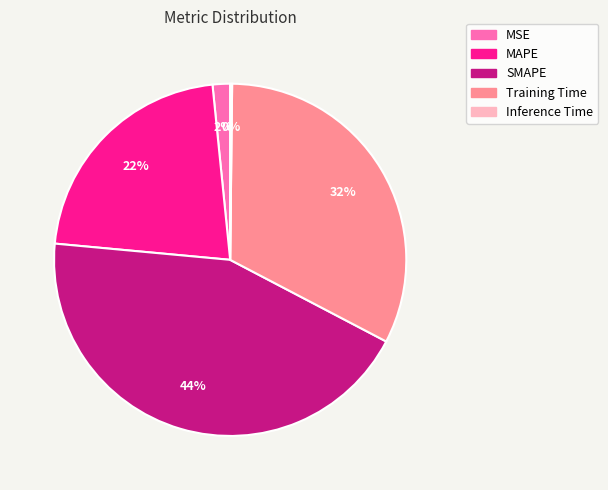

Which has a higher value, SMAPE or Training Time?

SMAPE